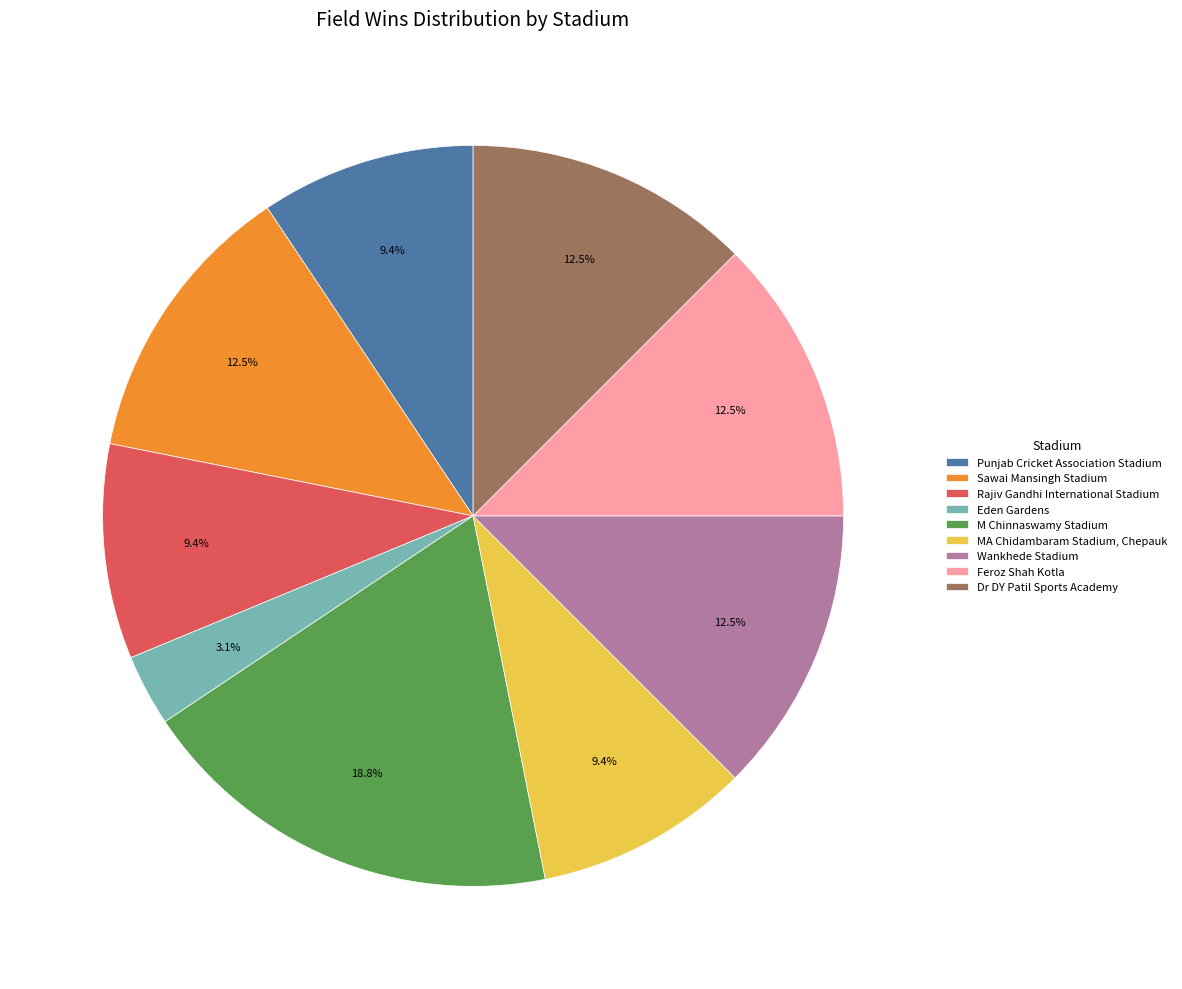

Count the number of slices in the pie.

9